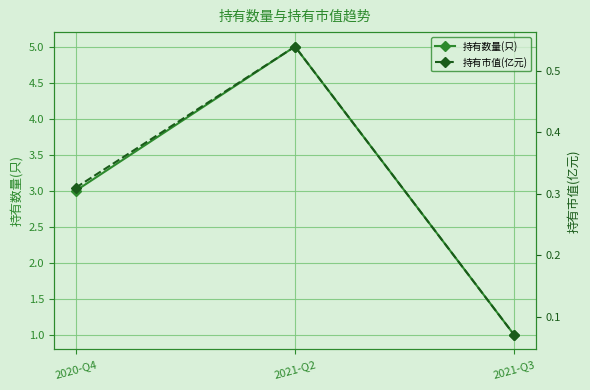

How many data points in 持有数量(只) are less than 3?

1